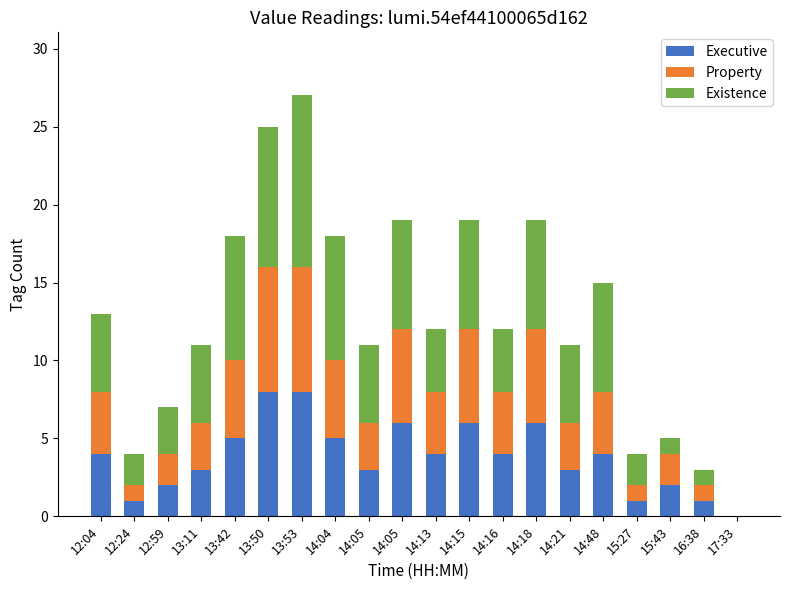

The Executive series shows 2 at 14:04. True or false?

False